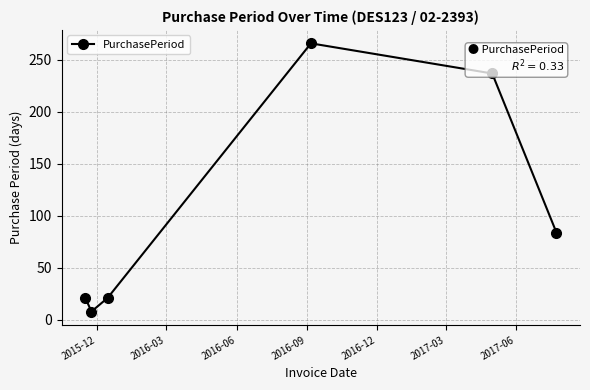

What is the value of the 4th point from the left?

266